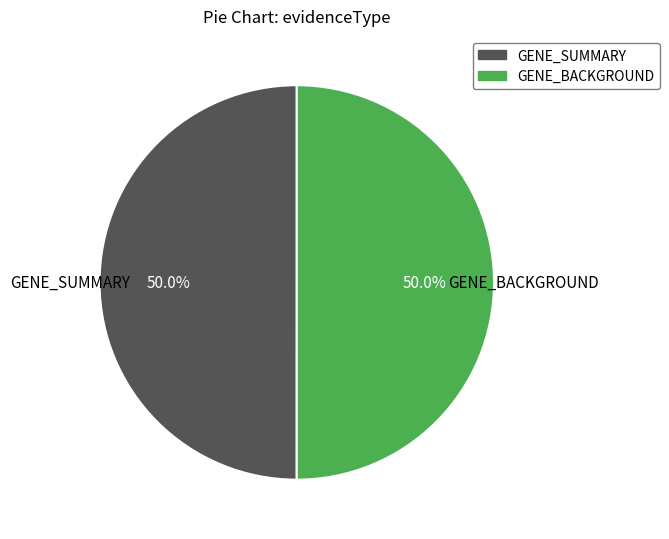

Combined, what portion of the pie is GENE_BACKGROUND and GENE_SUMMARY?

100.0%